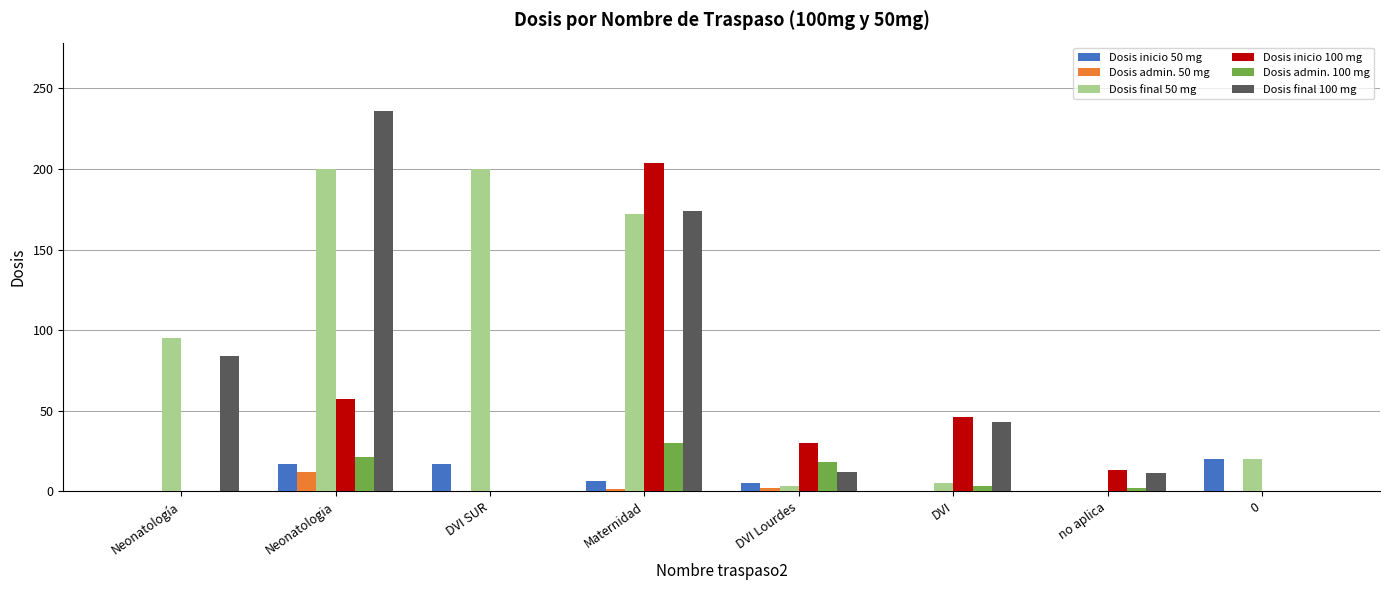

The value of Dosis inicio 50 mg at DVI is 0. True or false?

True